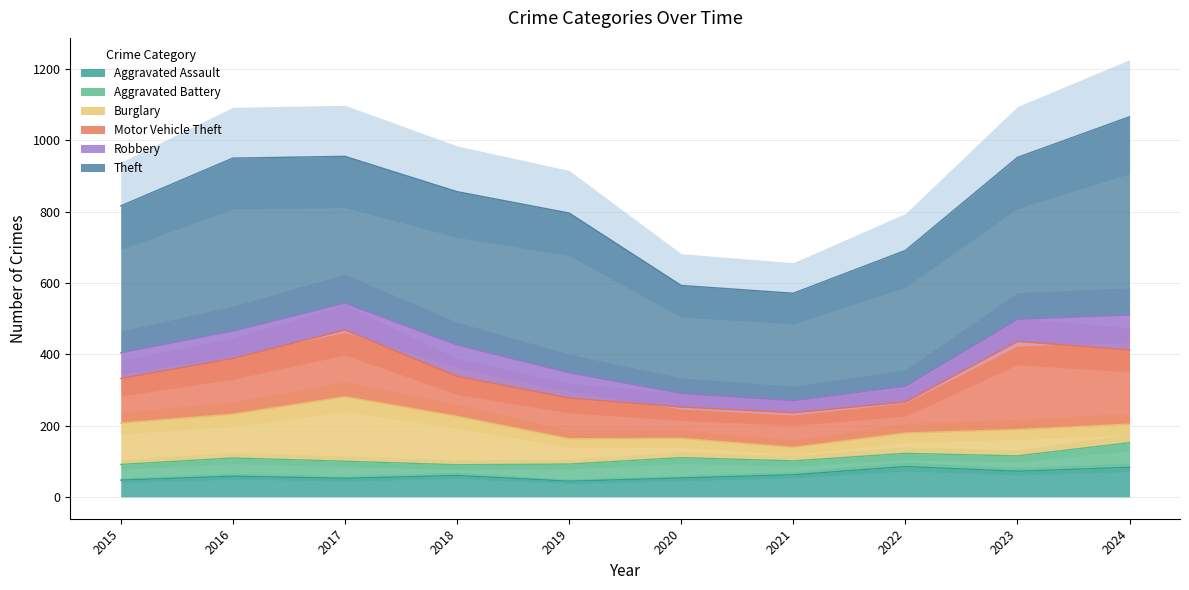

Read the Burglary value at 2017, to the nearest 5.

180